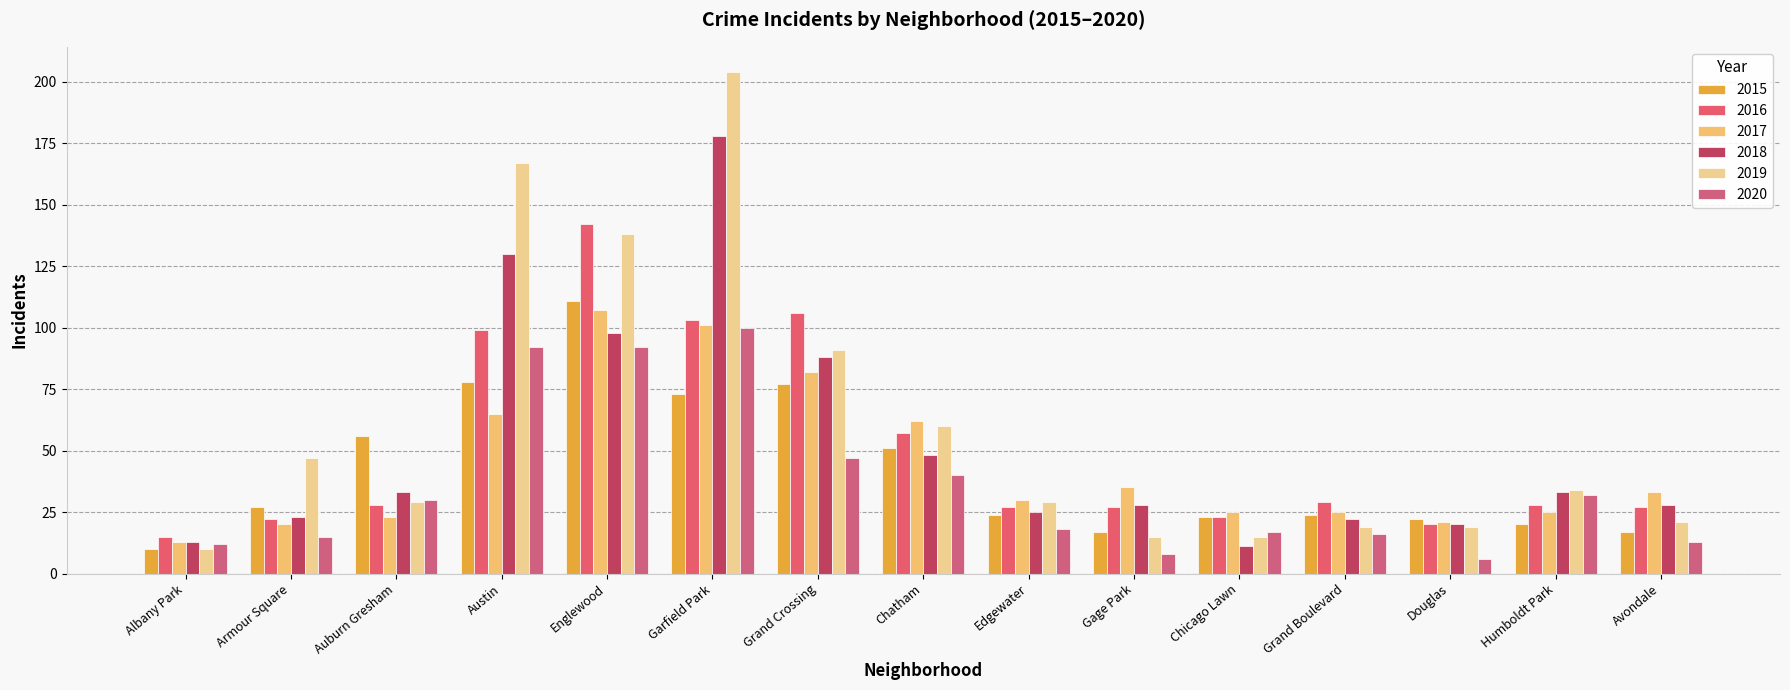

What is the total value across all series at Albany Park?

73